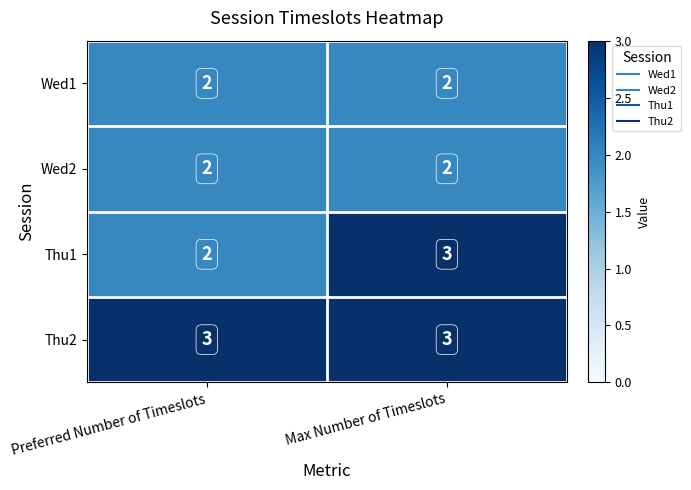

List the labels in order of Thu1 value, largest first.

Max Number of Timeslots, Preferred Number of Timeslots